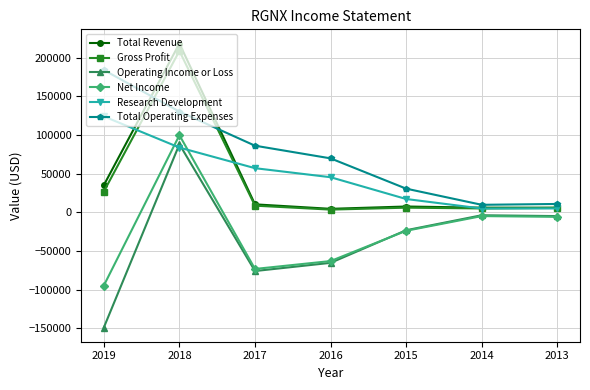

What is the maximum value for Net Income?

99900